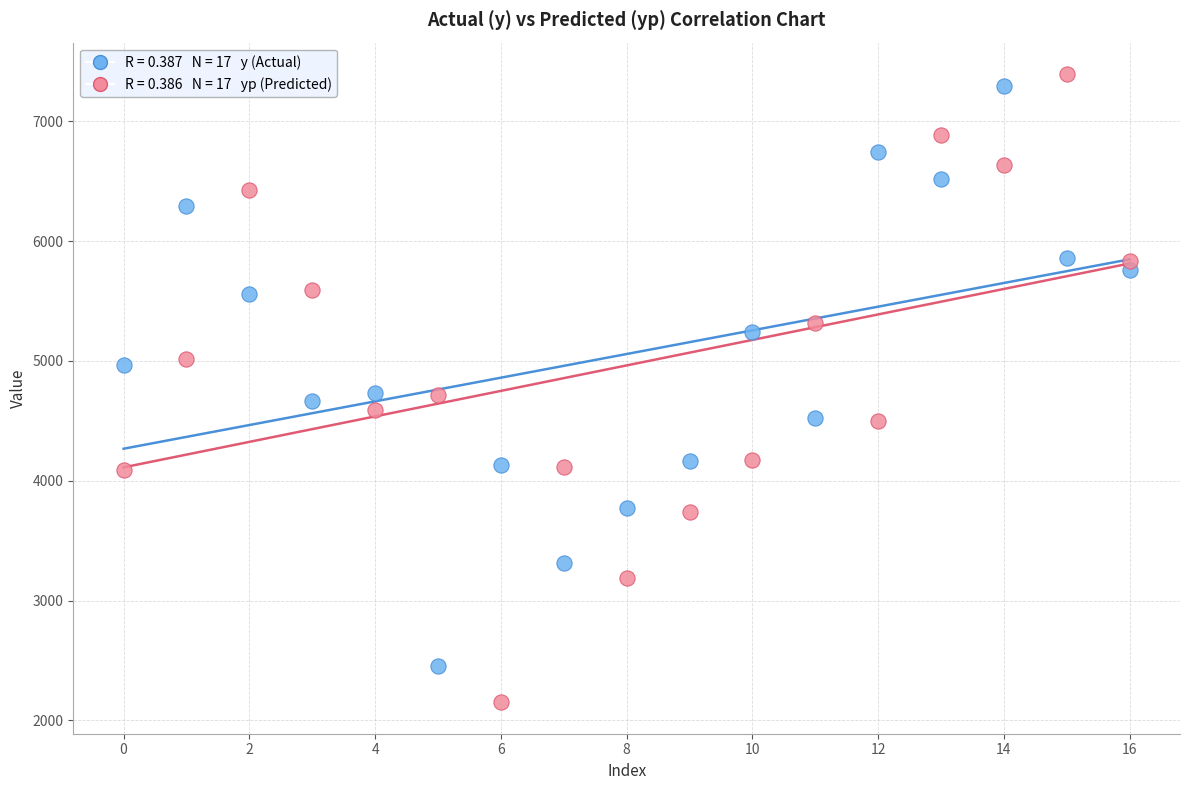

Across all data points, what is the range of Y values (max minus min)?

5242.7